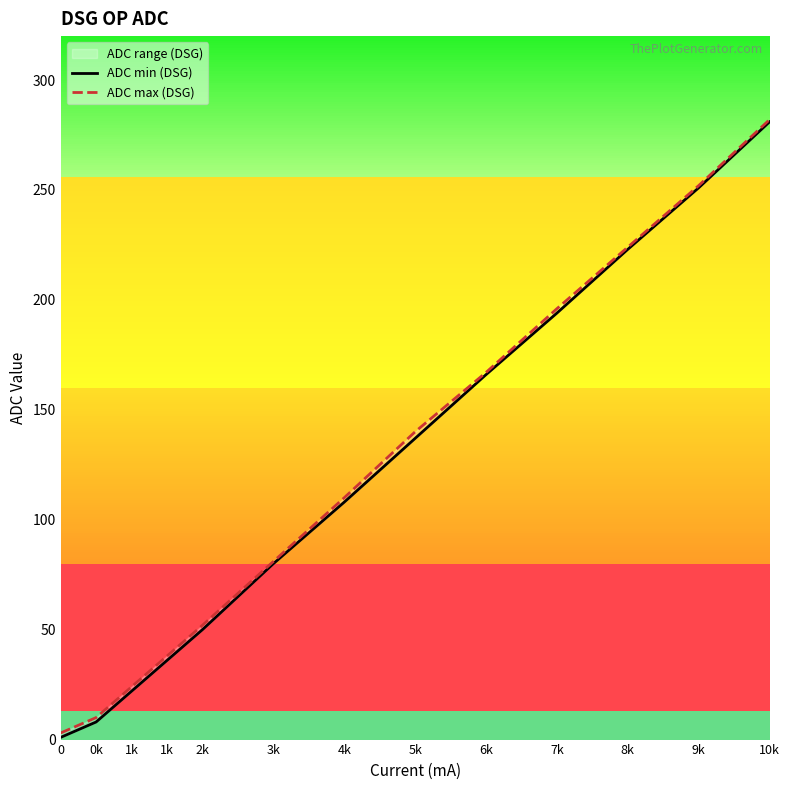

How many data points does each series have?

13